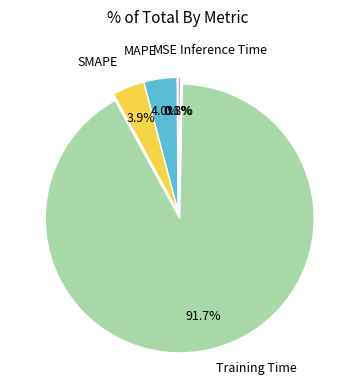

Which slice is the largest?

Training Time